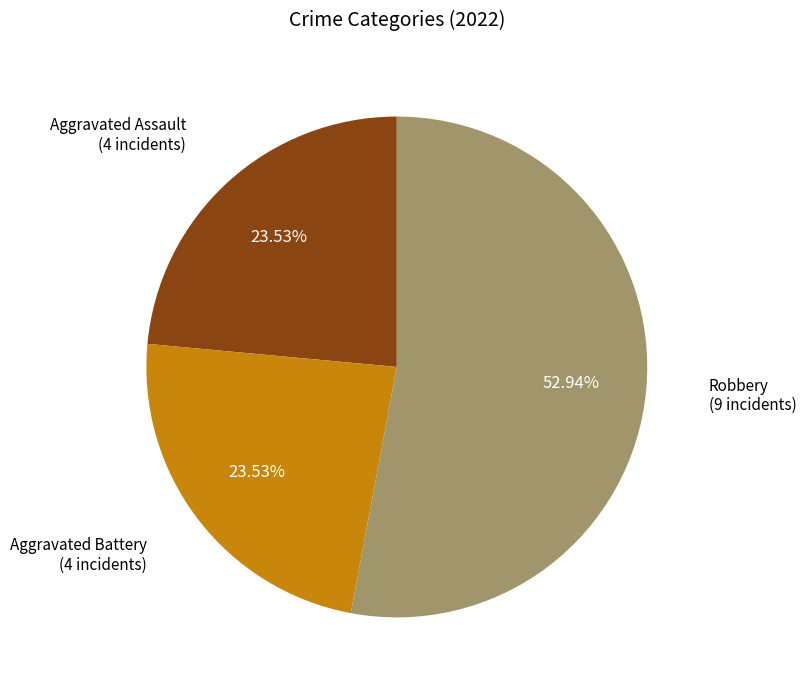

What is the largest slice in the pie chart?

Robbery